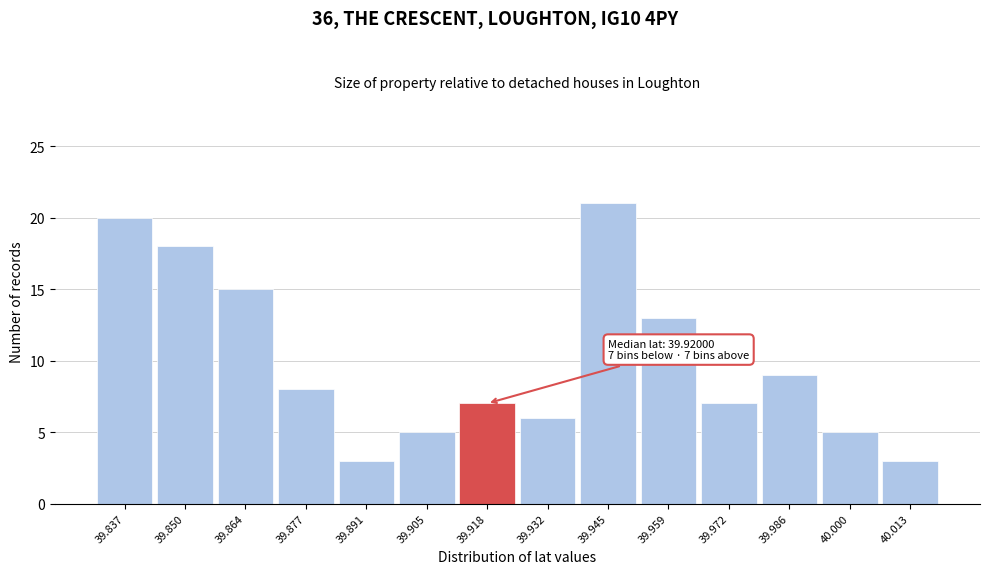

Which range on the x-axis has the tallest bar?

39.938 to 39.952